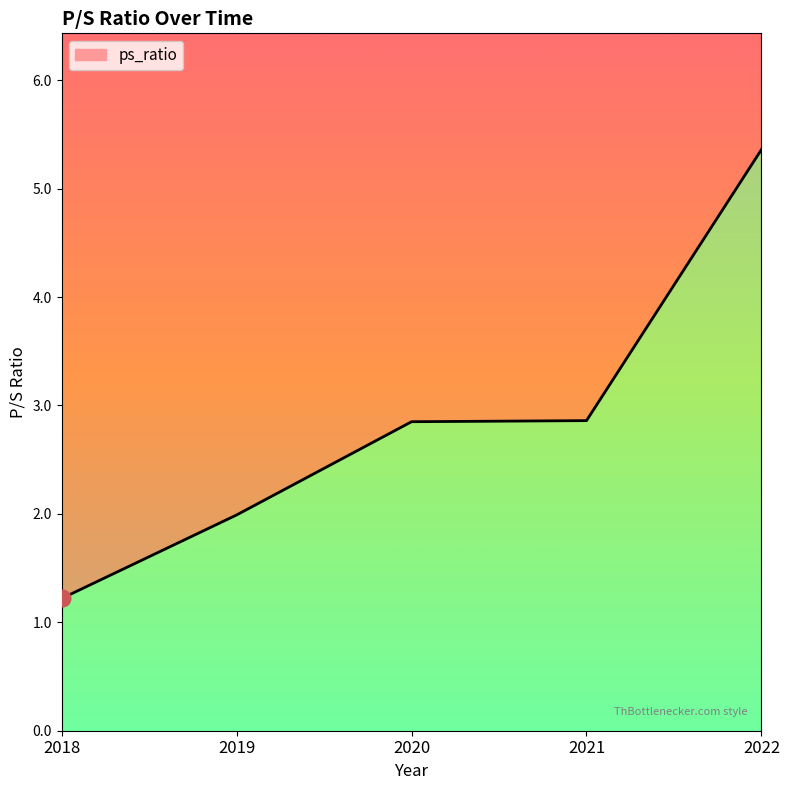

What is the approximate value at 2018?

1.2